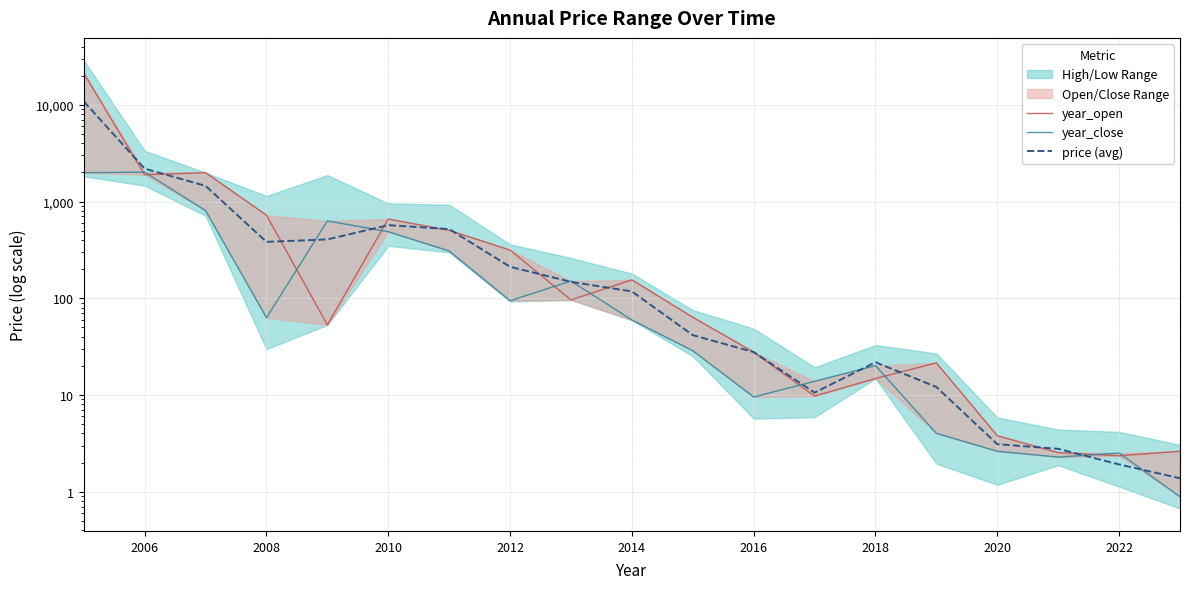

In year_close, how many points are lower than both neighbors (excluding endpoints)?

4